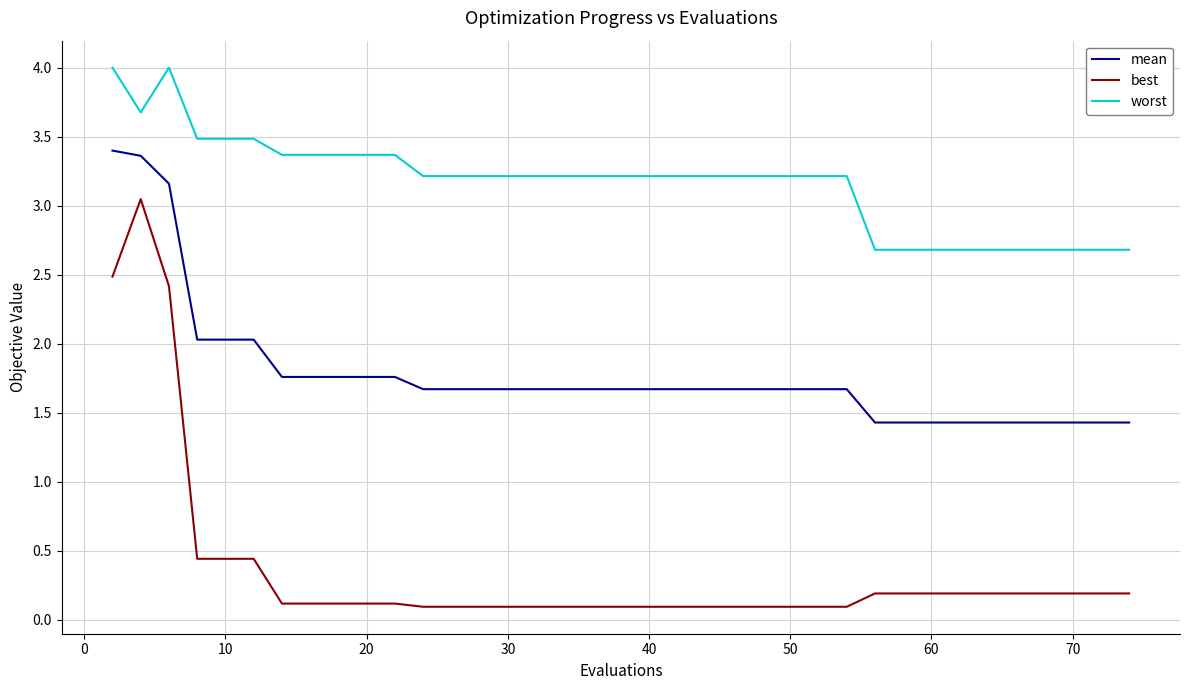

Which series has the largest range (max minus min)?

best